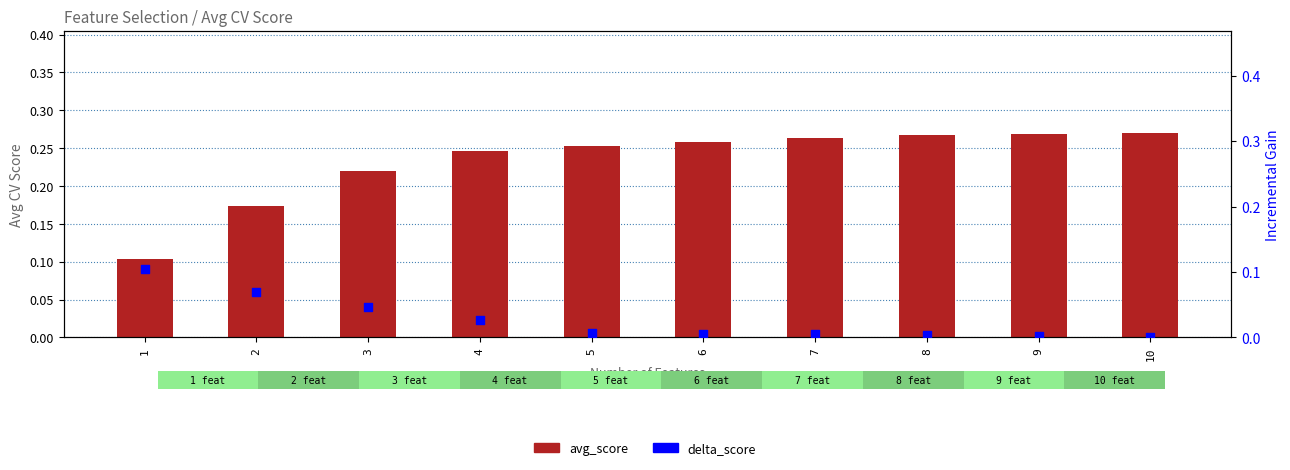

At how many categories does at least one series exceed 0?

10